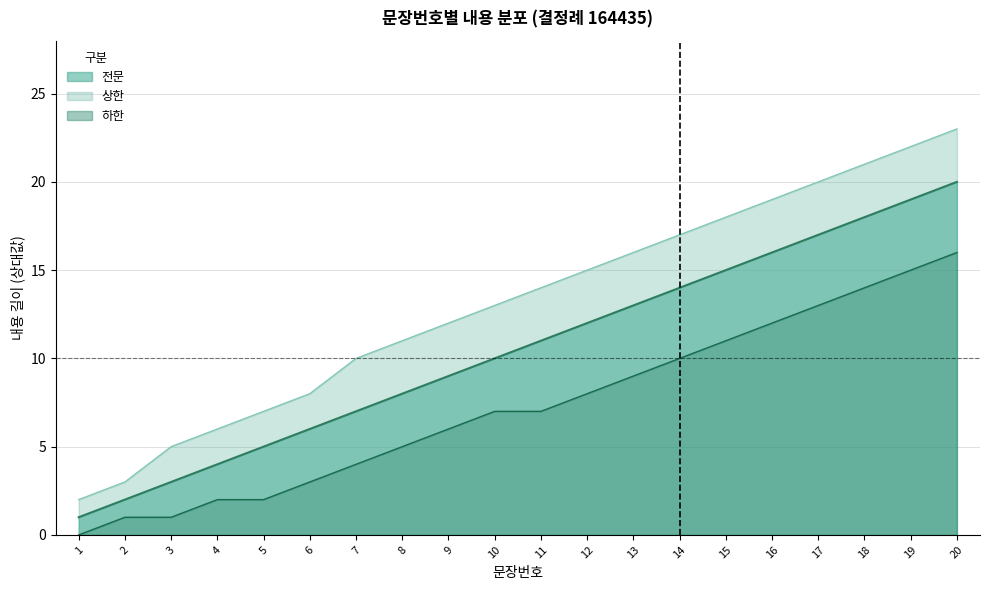

The value of 상한 at 7 is 17. True or false?

False